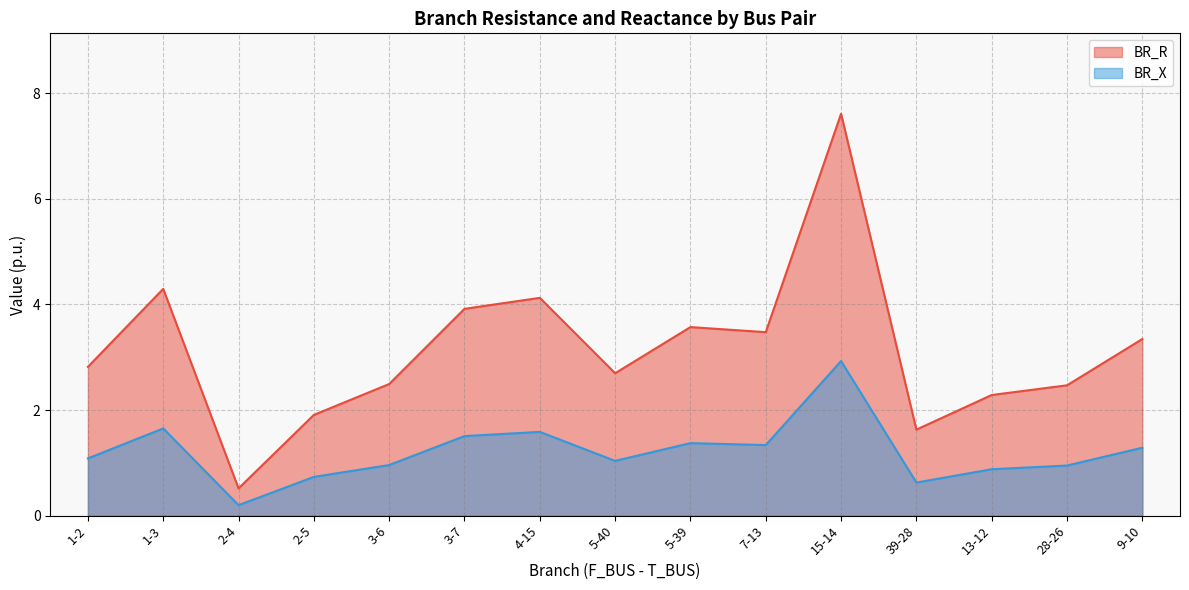

How many series are shown in this chart?

2